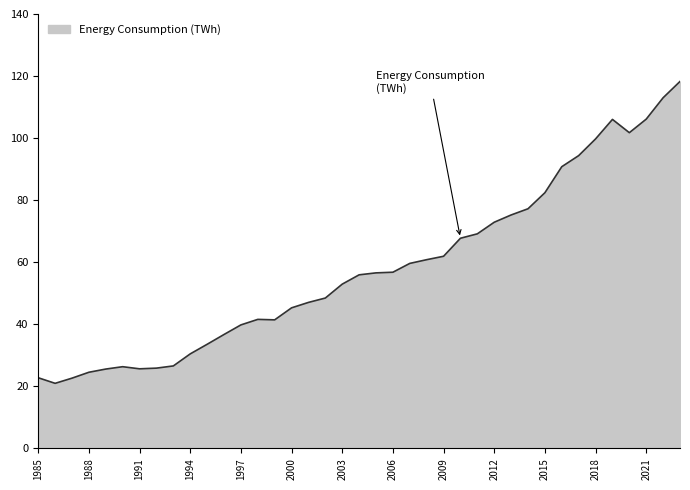

What is the minimum value shown in the chart?

21.0